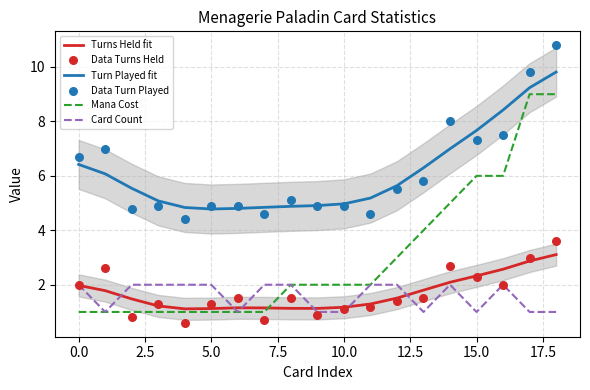

Which series has the widest spread of Y values?

Mana Cost